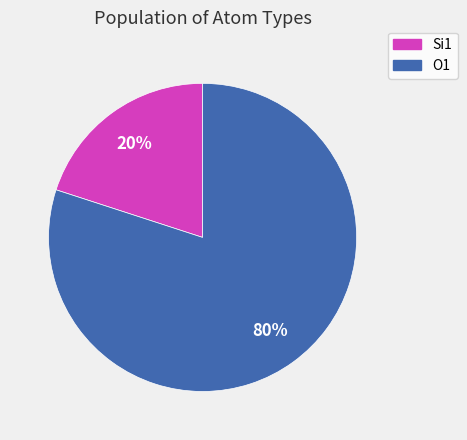

Which has a higher value, O1 or Si1?

O1